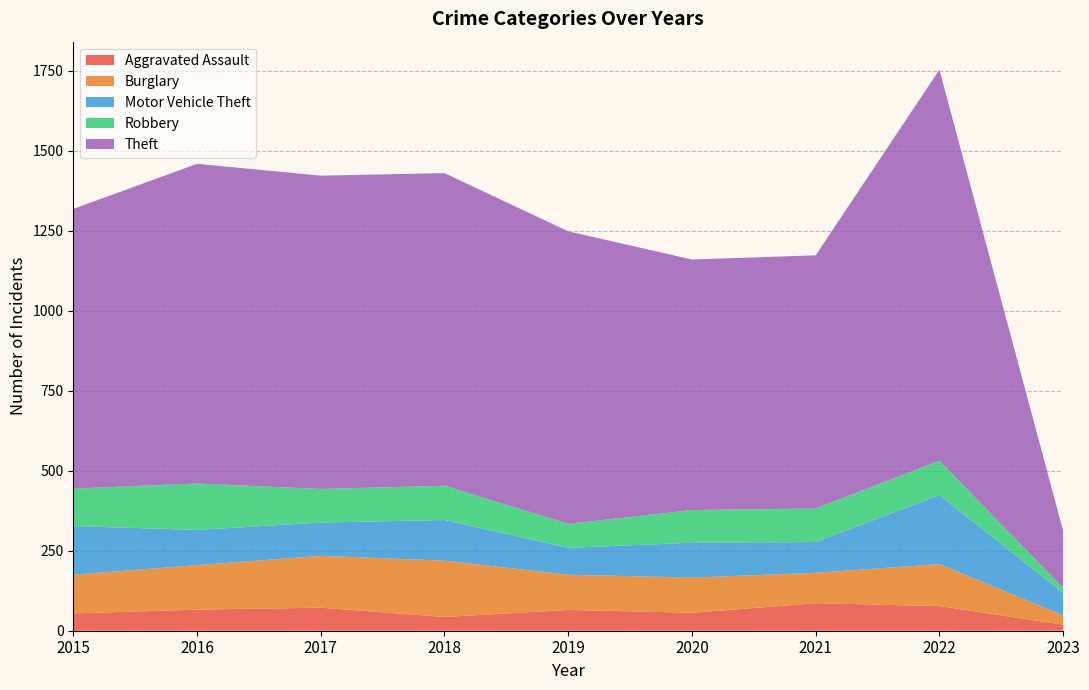

Reading right to left, transcribe all the data shown in this chart.

Aggravated Assault: 2023=19	2022=77	2021=86	2020=56	2019=65	2018=43	2017=72	2016=66	2015=54
Burglary: 2023=29	2022=131	2021=95	2020=110	2019=110	2018=176	2017=162	2016=139	2015=121
Motor Vehicle Theft: 2023=70	2022=216	2021=96	2020=109	2019=84	2018=127	2017=104	2016=110	2015=152
Robbery: 2023=16	2022=107	2021=105	2020=102	2019=75	2018=107	2017=105	2016=145	2015=117
Theft: 2023=178	2022=1222	2021=791	2020=783	2019=914	2018=977	2017=979	2016=999	2015=874